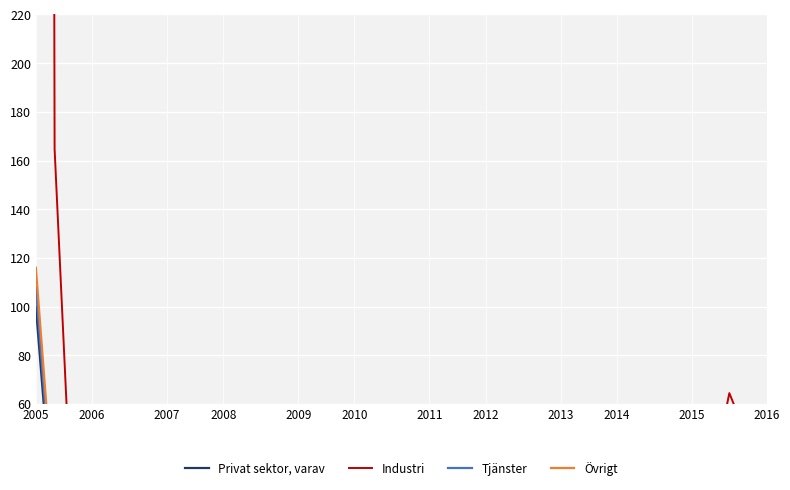

True or false: Privat sektor, varav has a value of 0.8 at 19.

True